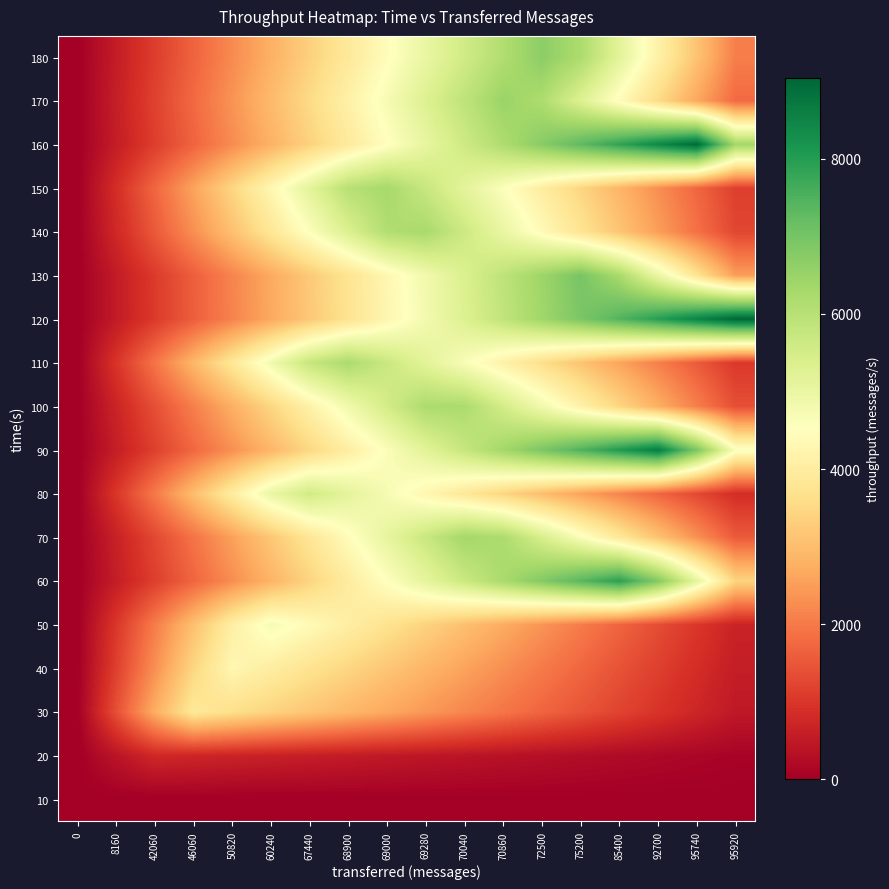

At how many categories does at least one series exceed 7893?

4